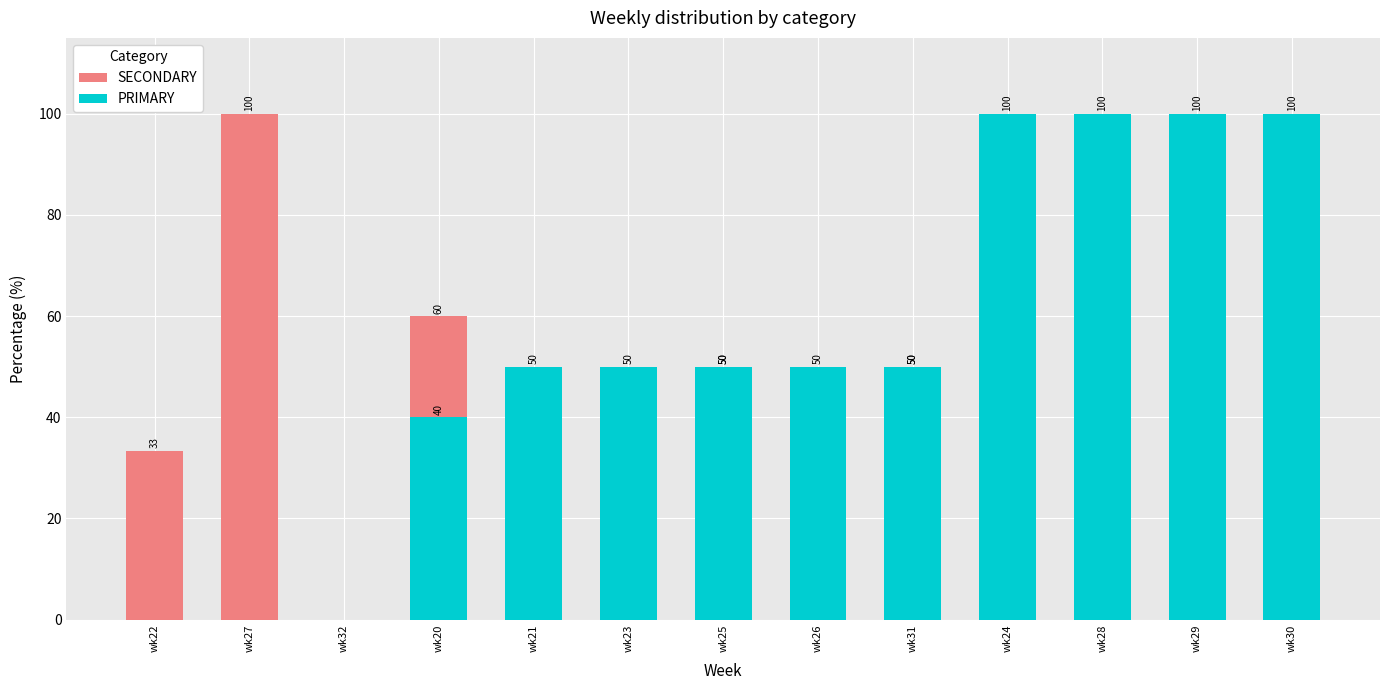

Which category has the highest value across all series?

wk27